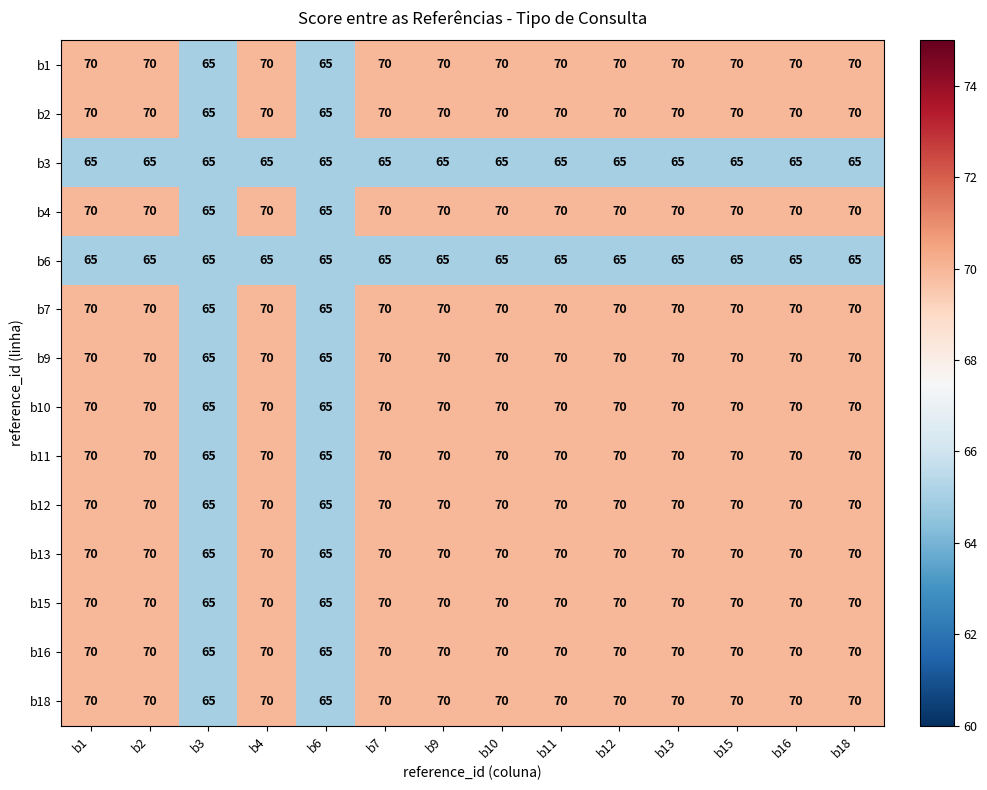

At how many categories does at least one series exceed 67?

12